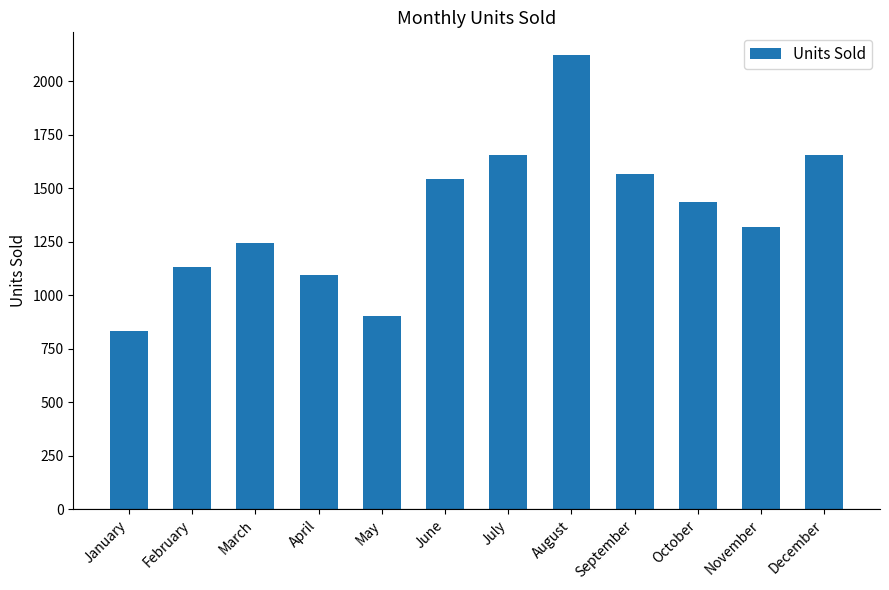

What is the sum of the values at October and February?

2566